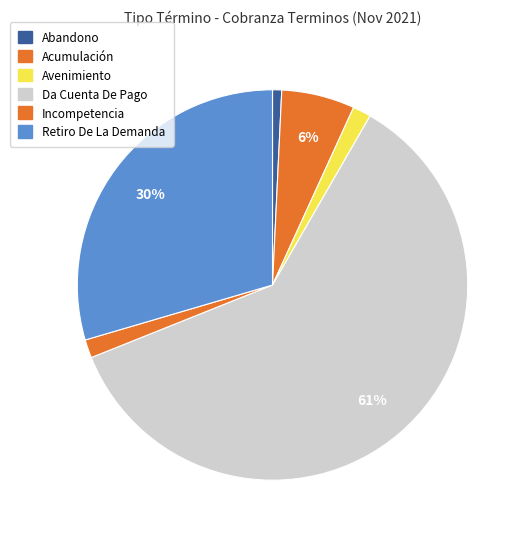

How many slices are in this pie chart?

6